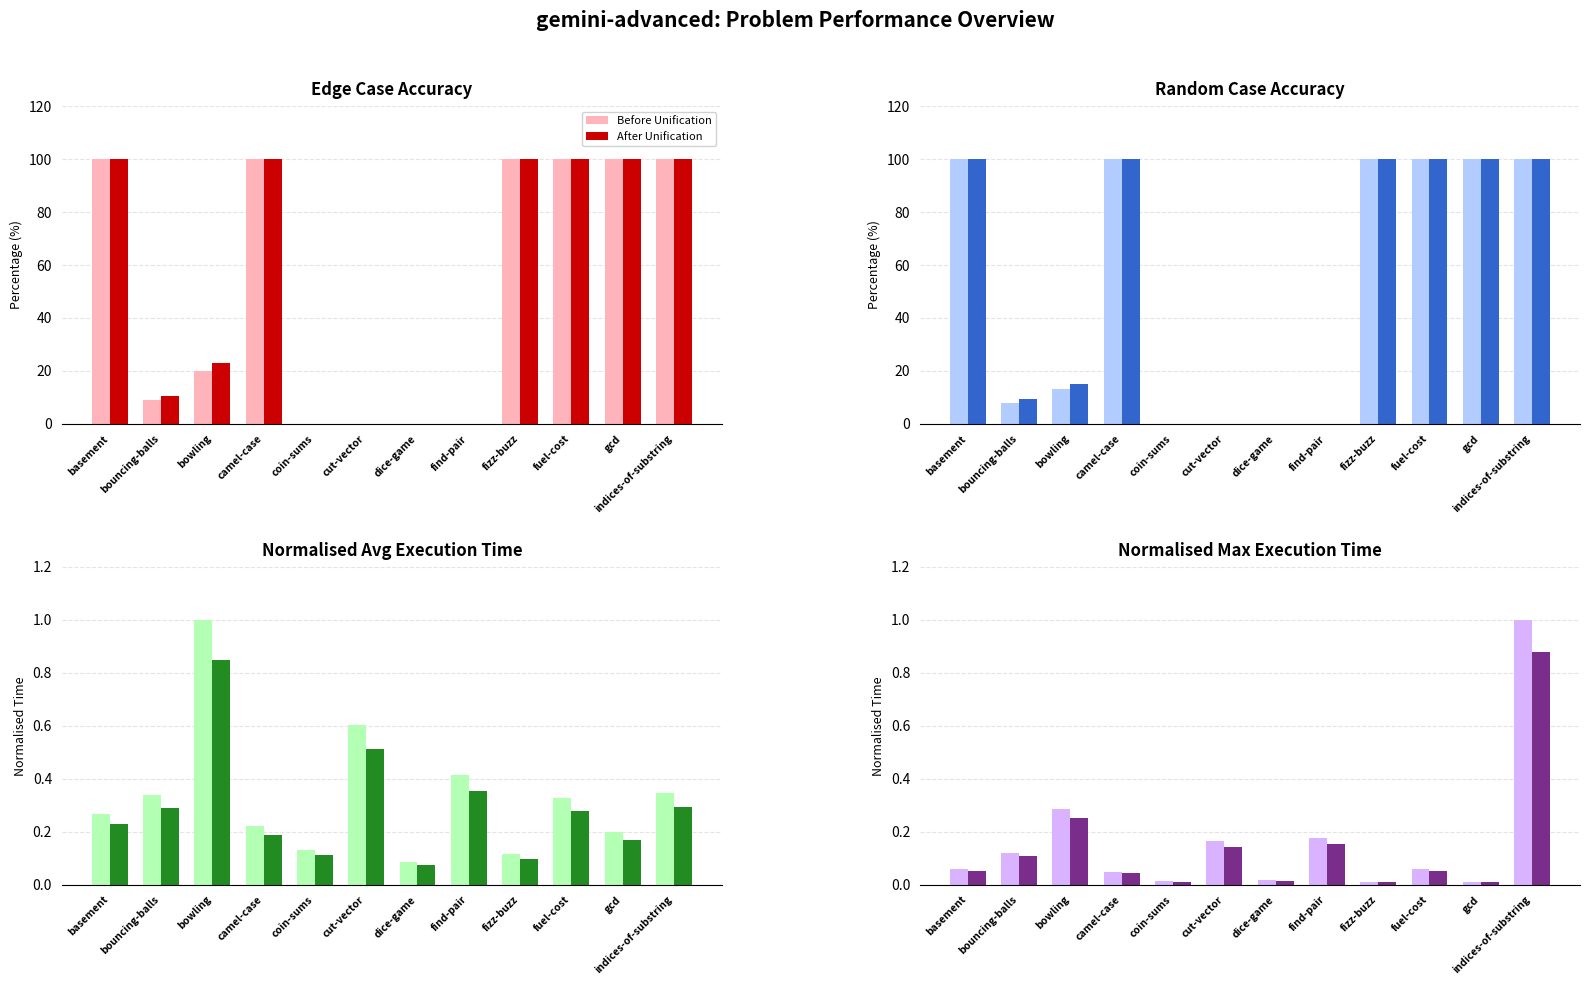

Is it true that After Unification equals 0.3 at bowling?

True